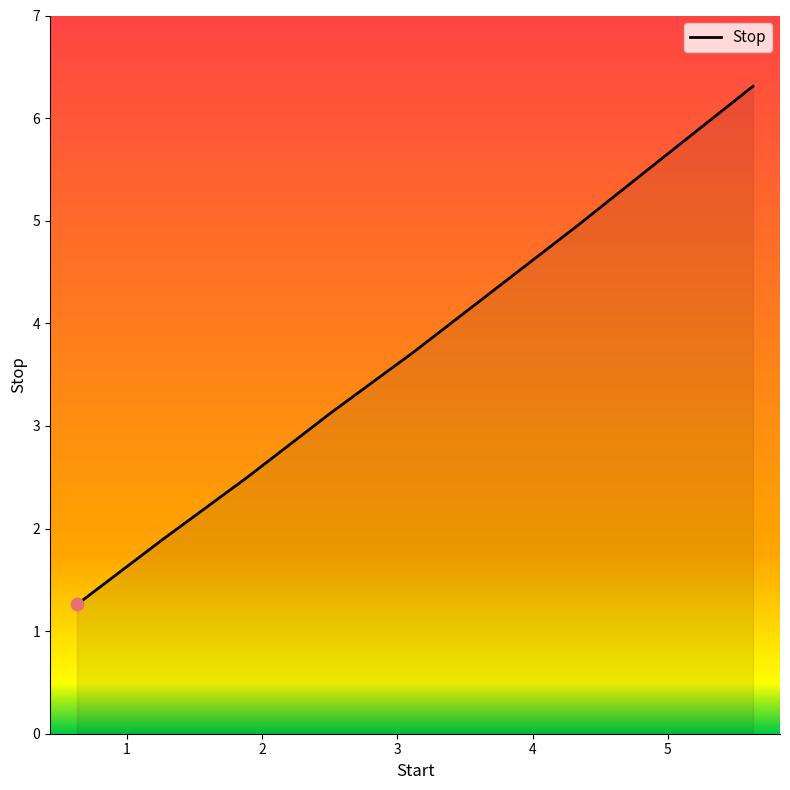

What is the greatest value displayed?

6.3